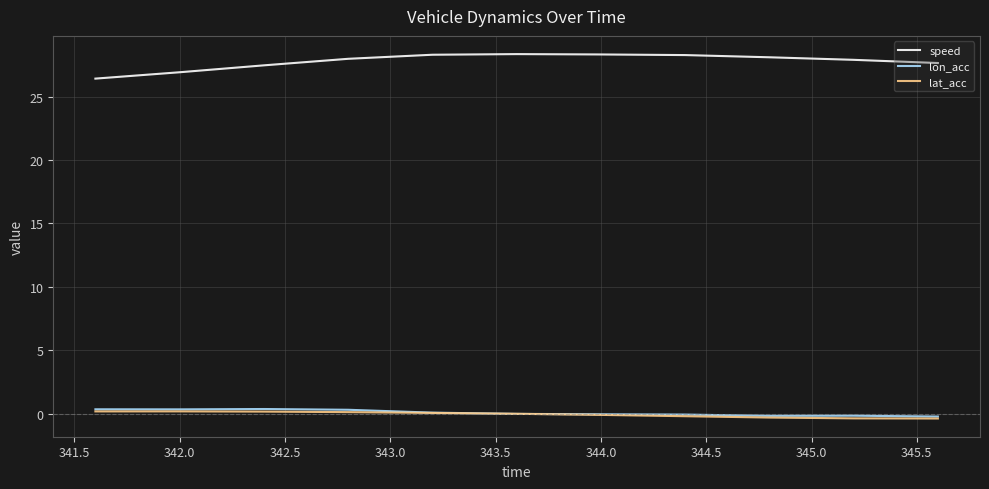

Does the chart have visible grid lines?

Yes